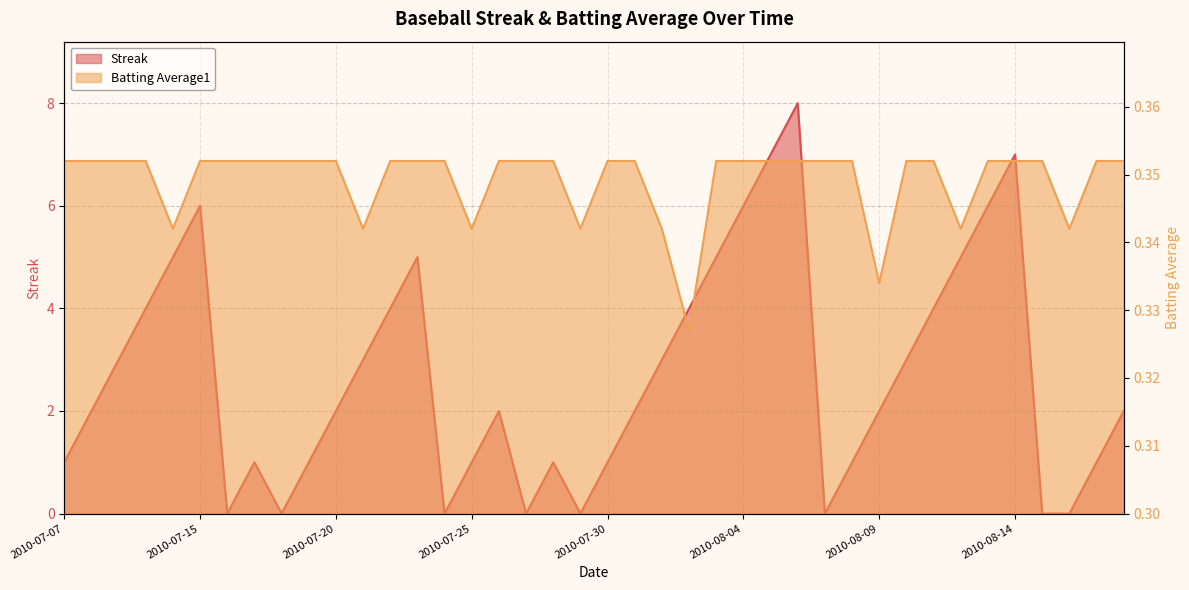

How many interior local valleys does the Batting Average1 series have?

8